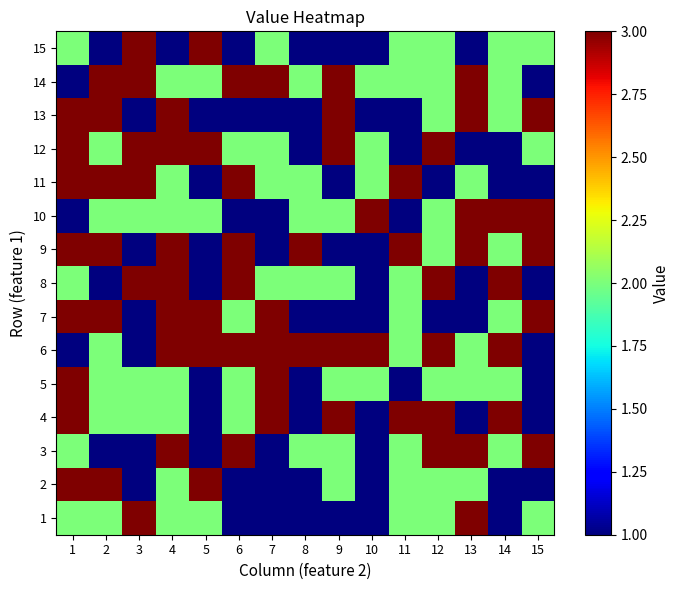

What is the spread (max minus min) of values at 15?

2